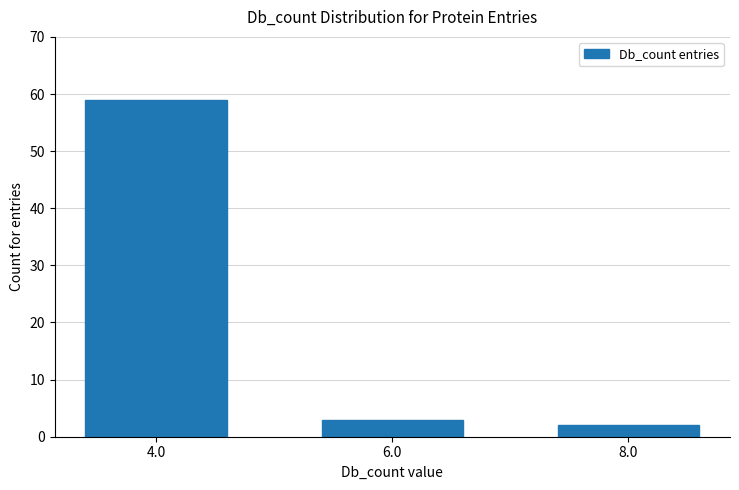

The chart shows a value of 2 at 8.0. True or false?

True